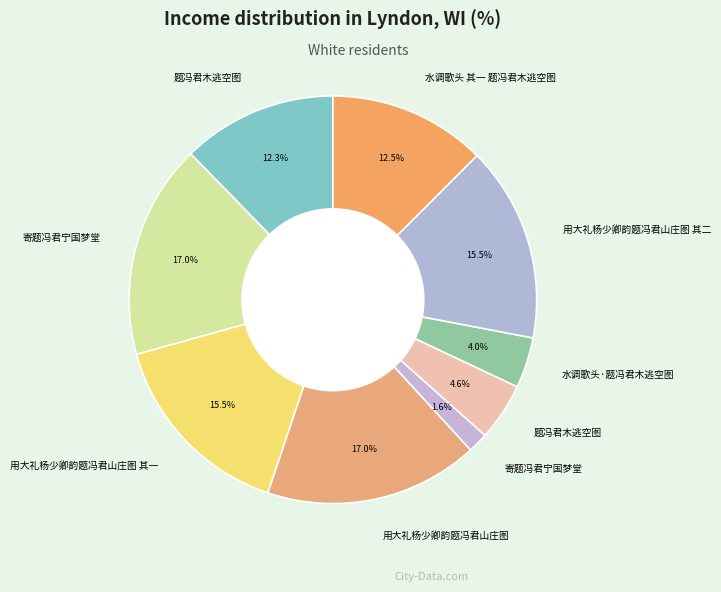

Is there a majority slice in this chart?

No